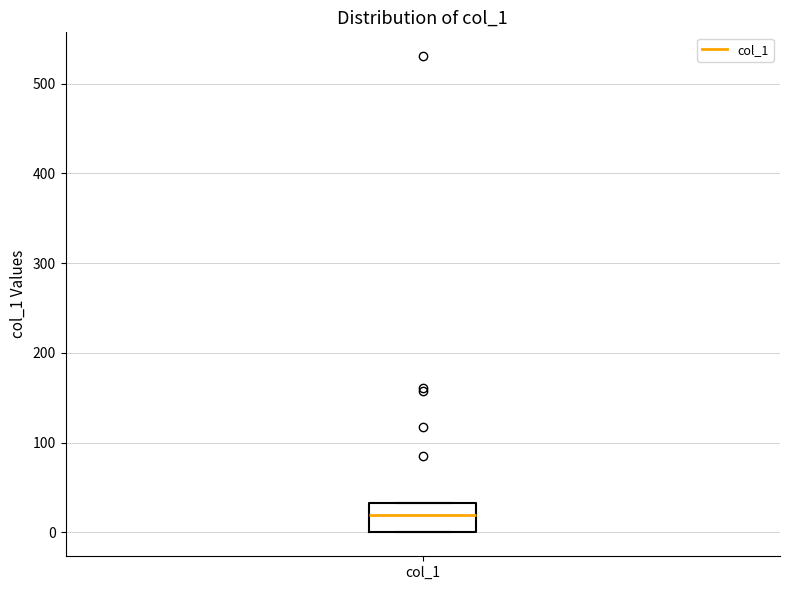

Where is the lower edge of the box for col_1 on the y-axis? The values are not printed on the chart, so give them approximately, as read against the axis.

0